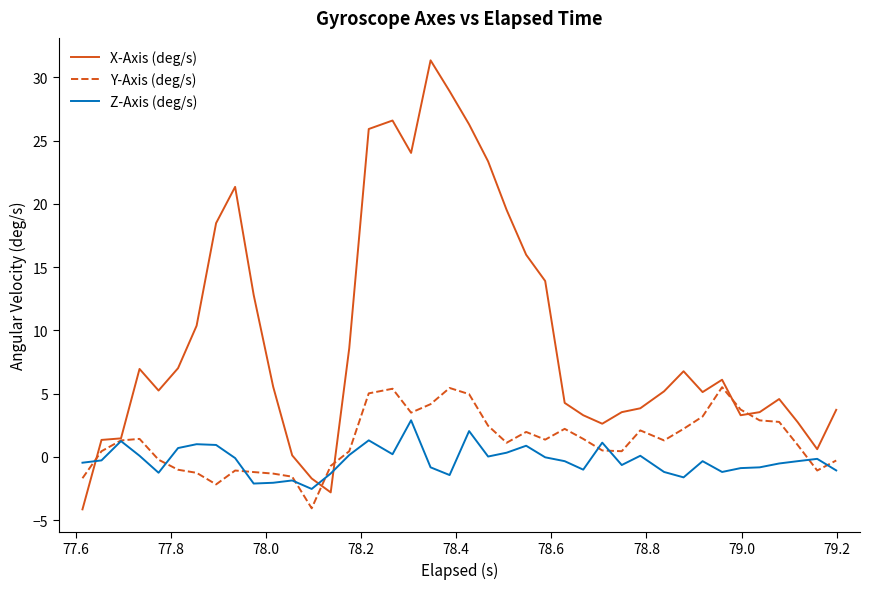

What is the greatest value displayed?

31.3